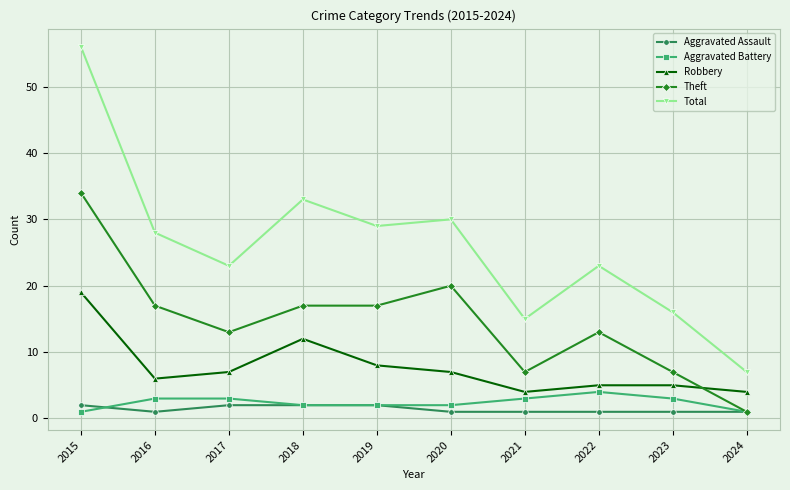

True or false: Total and Aggravated Battery intersect in this chart.

False